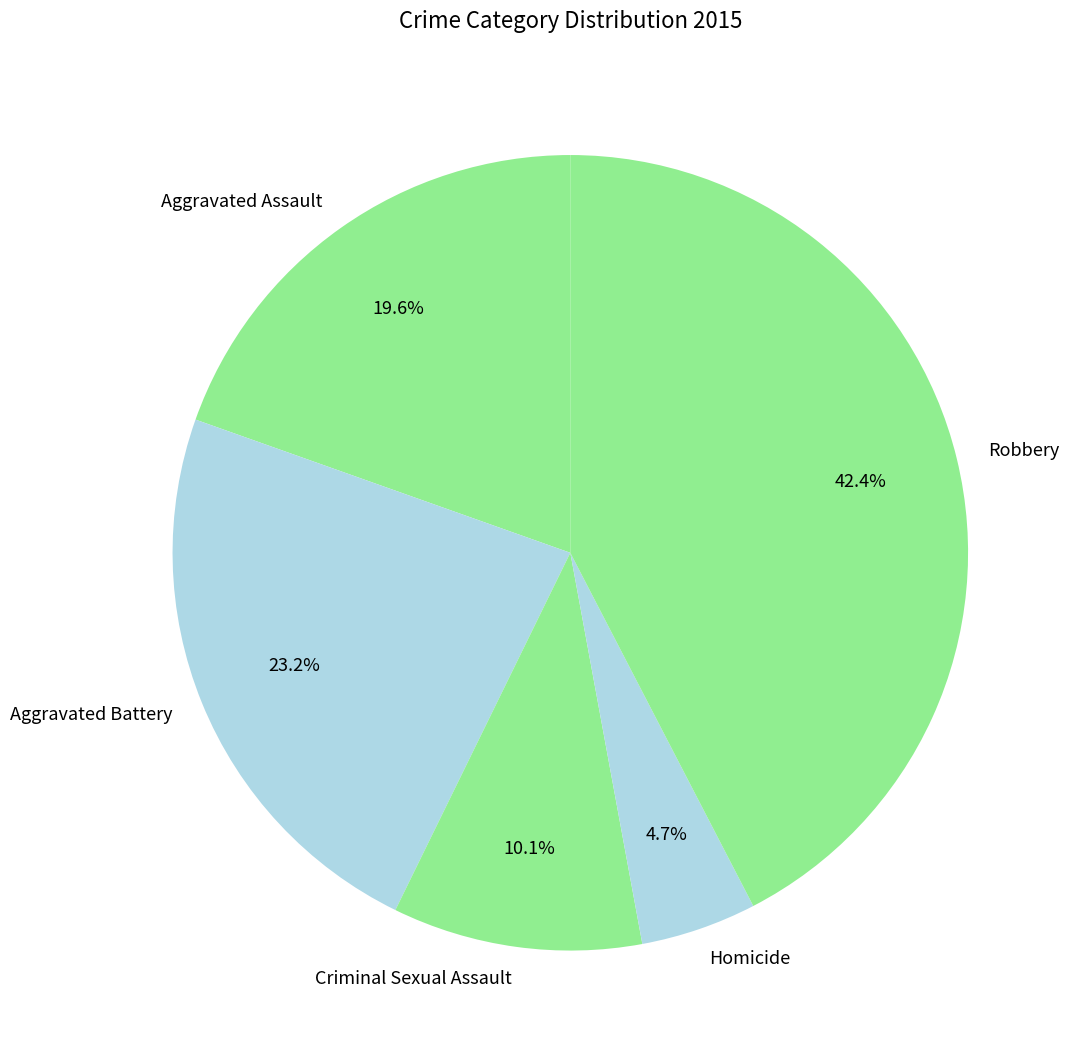

What is the ratio of the value at Criminal Sexual Assault to the value at Aggravated Assault?

0.5